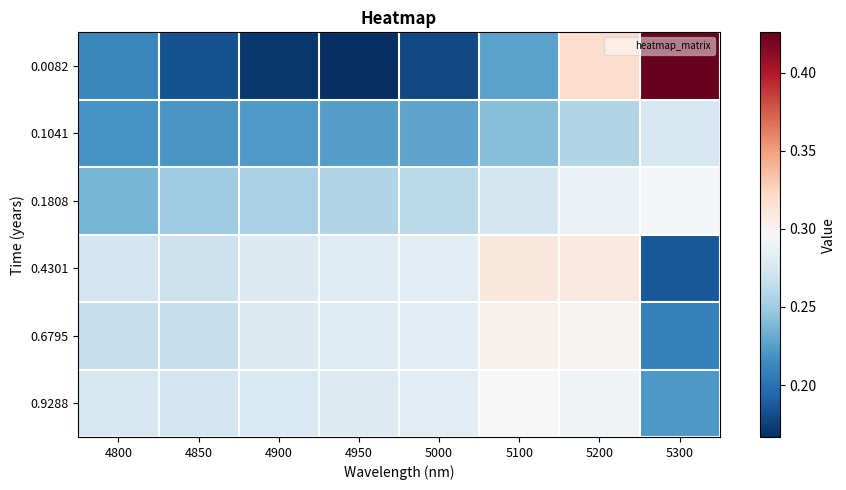

Reading left to right, list all the values displayed in this chart.

0.0082: 4800=0.2	4850=0.2	4900=0.2	4950=0.2	5000=0.2	5100=0.2	5200=0.3	5300=0.4
0.1041: 4800=0.2	4850=0.2	4900=0.2	4950=0.2	5000=0.2	5100=0.2	5200=0.3	5300=0.3
0.1808: 4800=0.2	4850=0.3	4900=0.3	4950=0.3	5000=0.3	5100=0.3	5200=0.3	5300=0.3
0.4301: 4800=0.3	4850=0.3	4900=0.3	4950=0.3	5000=0.3	5100=0.3	5200=0.3	5300=0.2
0.6795: 4800=0.3	4850=0.3	4900=0.3	4950=0.3	5000=0.3	5100=0.3	5200=0.3	5300=0.2
0.9288: 4800=0.3	4850=0.3	4900=0.3	4950=0.3	5000=0.3	5100=0.3	5200=0.3	5300=0.2